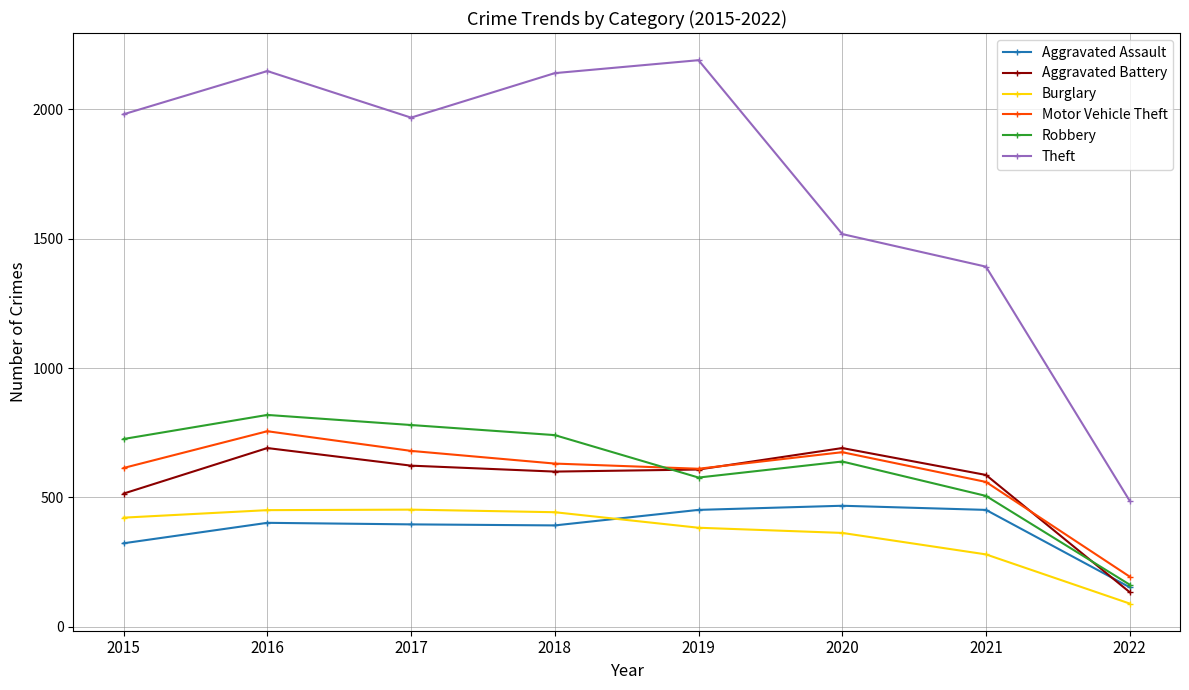

What is the difference between the highest and lowest values at 2022?

397